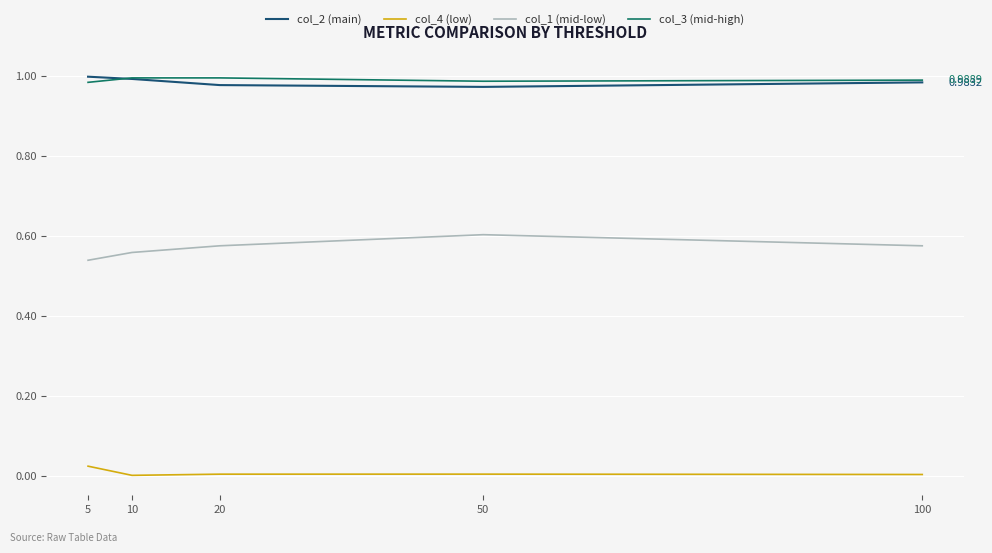

In col_3 (mid-high), how many points are lower than both neighbors (excluding endpoints)?

1